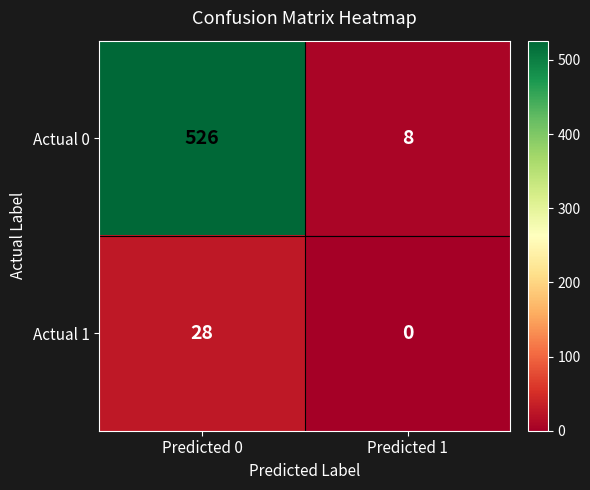

Reading right to left, list all the values displayed in this chart.

Actual 0: 8	526
Actual 1: 0	28